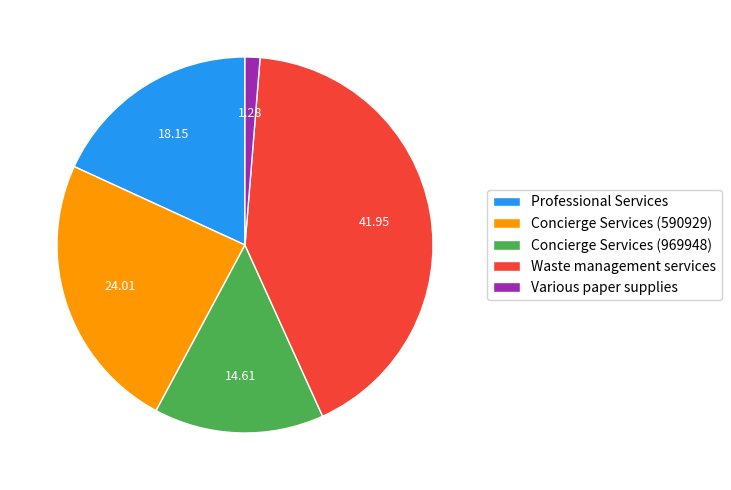

Which has a higher value, Professional Services or Waste management services?

Waste management services